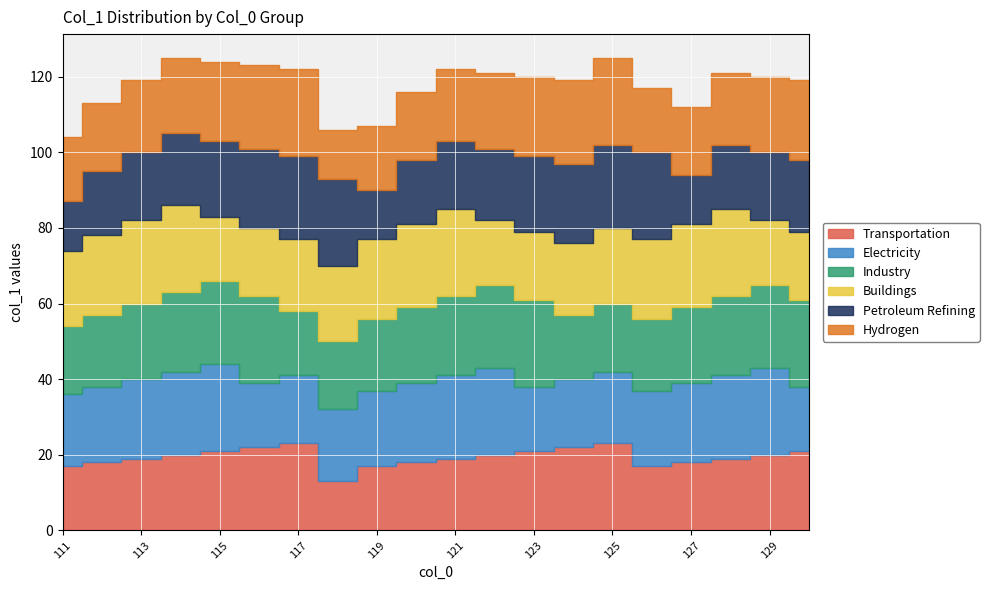

At how many categories does at least one series exceed 13?

20